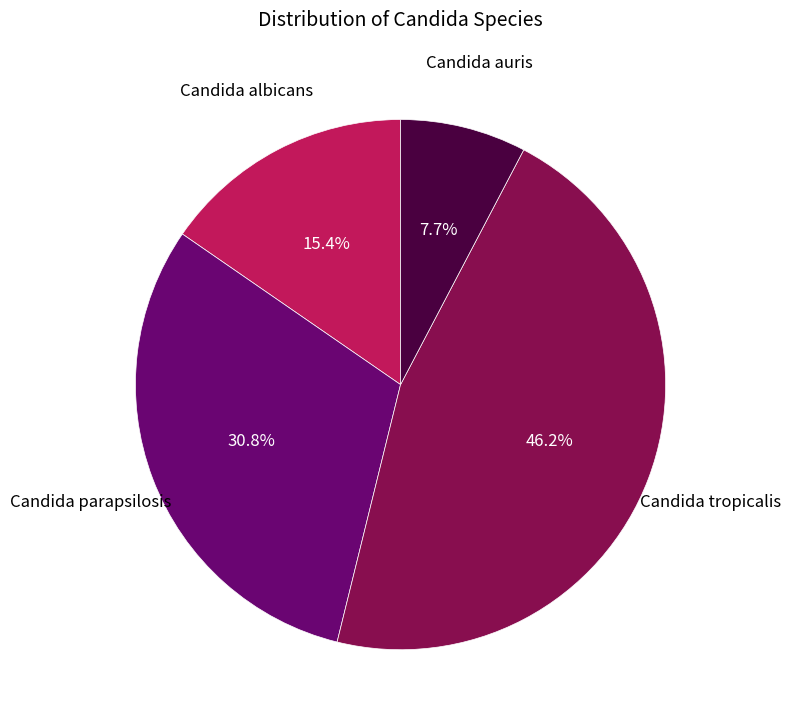

Is there any slice that represents more than half of the pie?

No